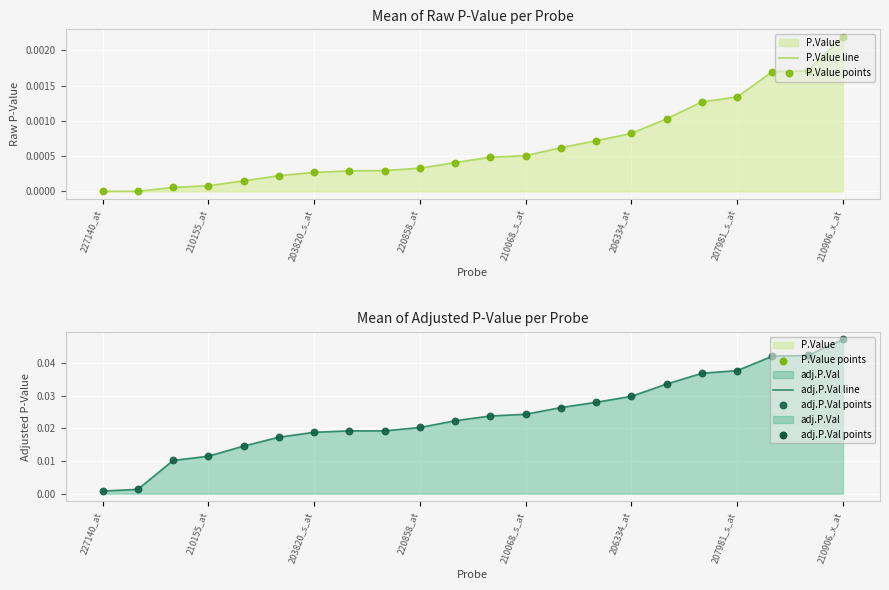

Which series has the largest total across all categories?

adj.P.Val line